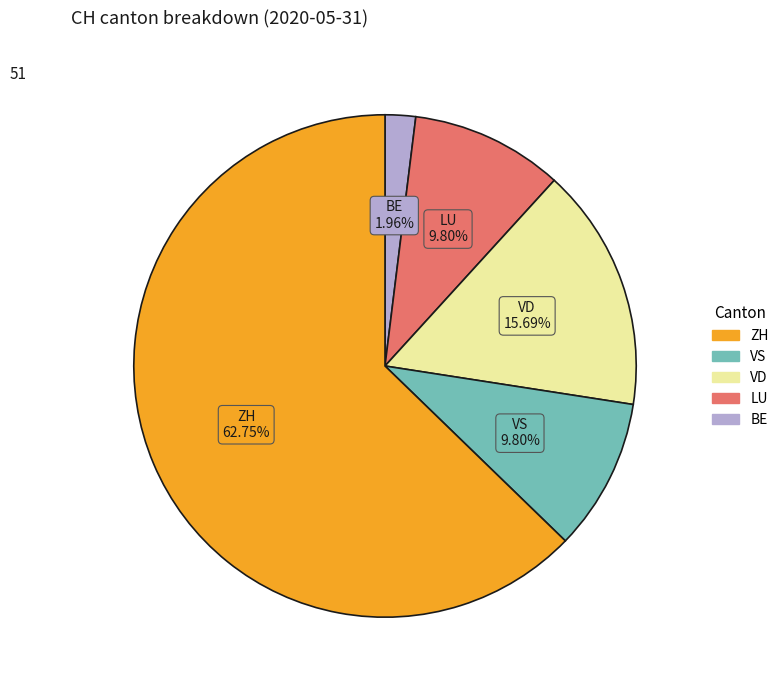

Is there a majority slice in this chart?

Yes